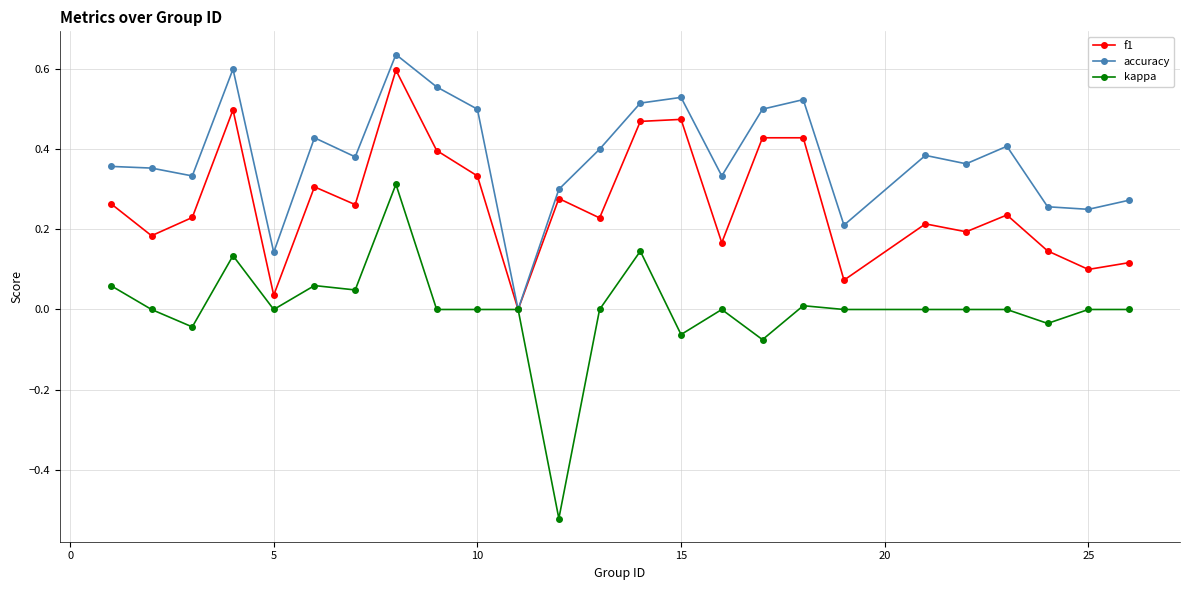

True or false: accuracy has more than 1 points higher than both neighbors.

True